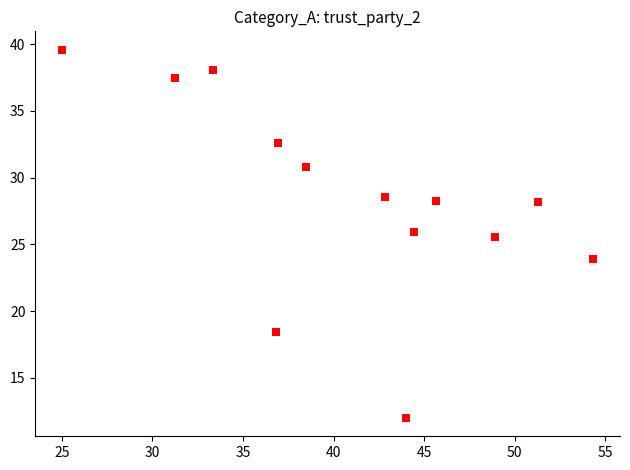

What is the range of X values (max minus min)?

29.3